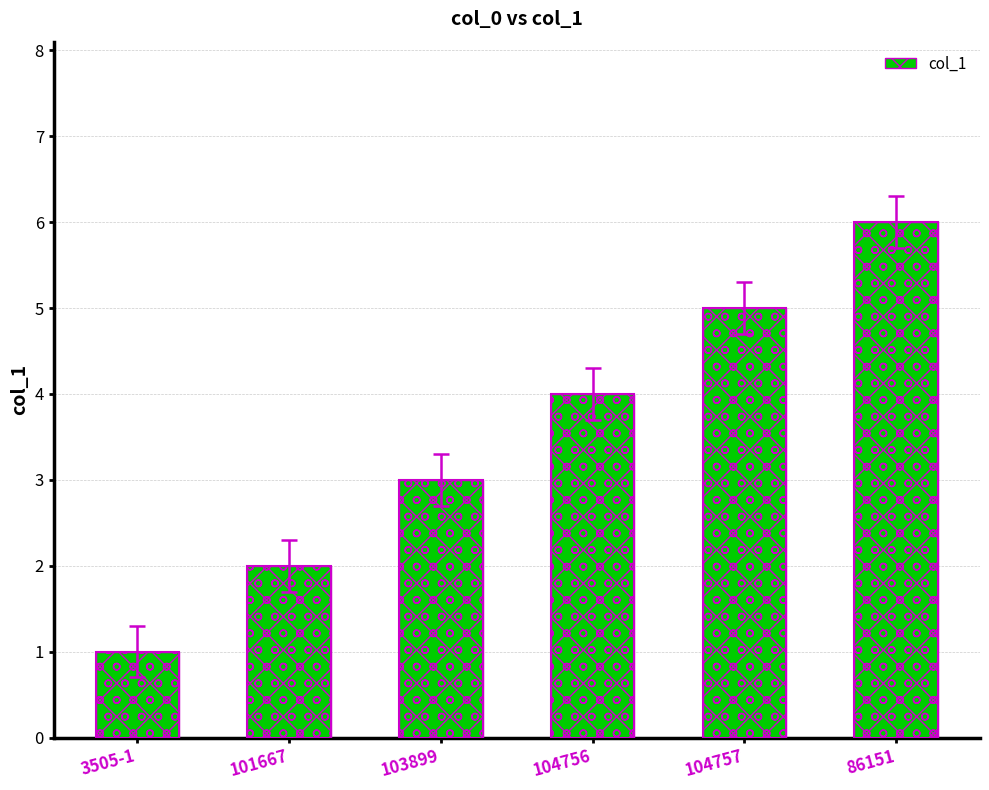

What is the value of the 3rd bar from the left?

3